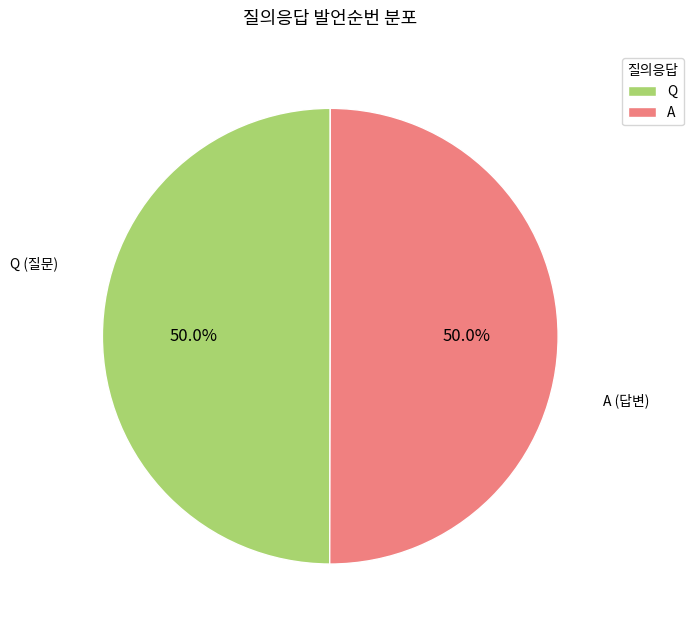

True or false: A accounts for 41% of the total.

False